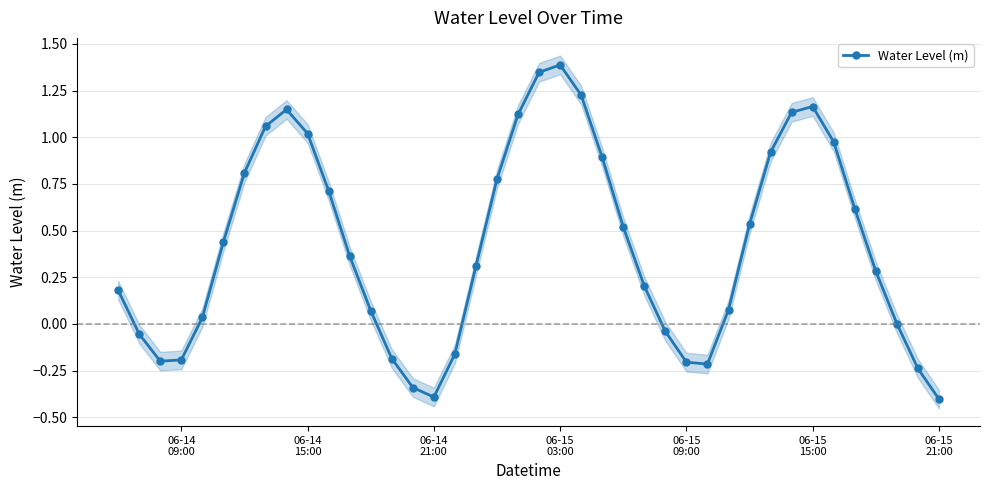

What is the value of the 10th point from the left?

1.0